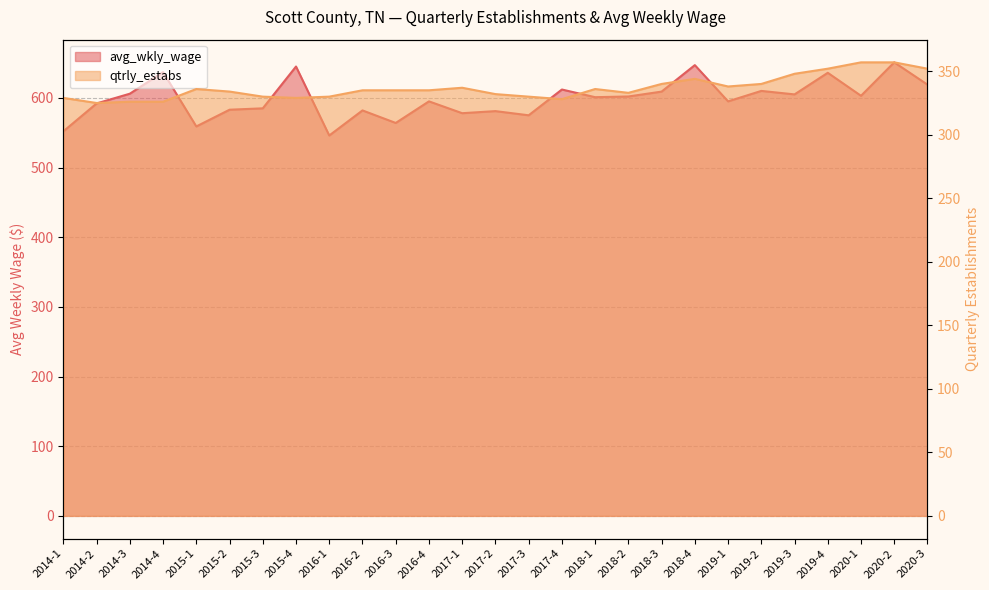

What is the label of the 1st point from the right?

2020-3